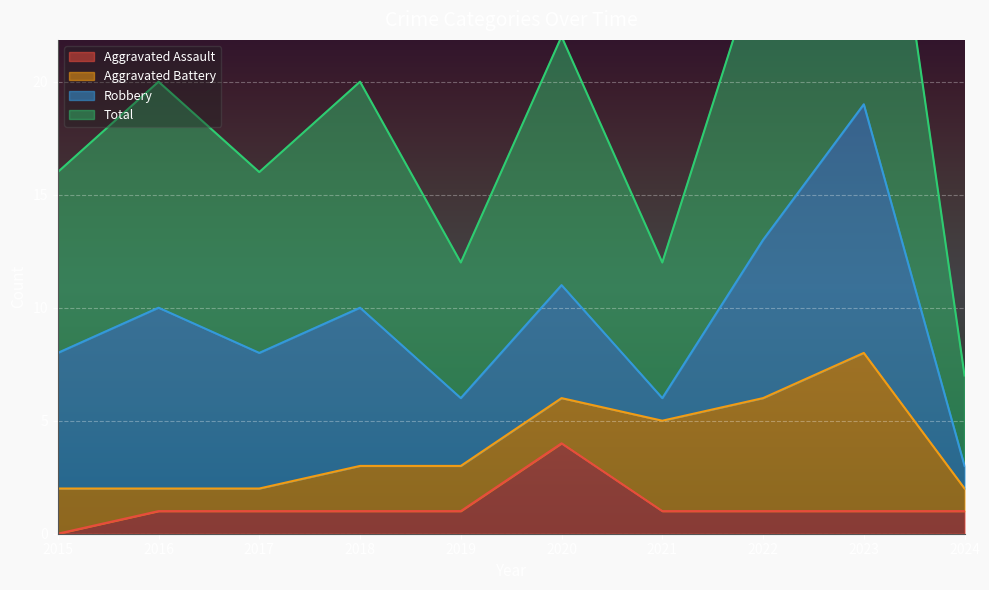

The value of Aggravated Assault at 2016 is 2. True or false?

False